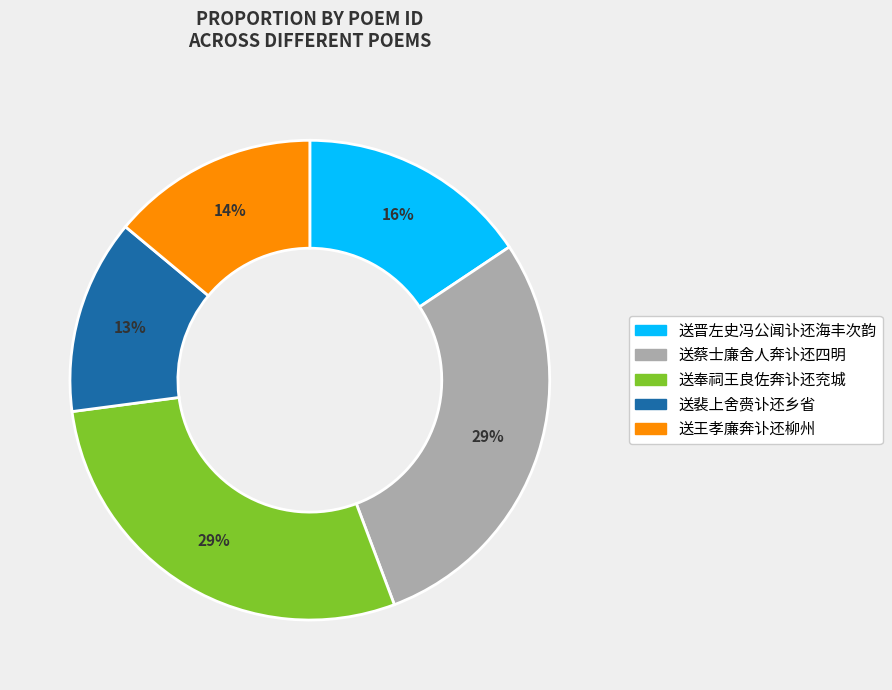

Which has a higher value, 送蔡士廉舍人奔讣还四明 or 送王孝廉奔讣还柳州?

送蔡士廉舍人奔讣还四明